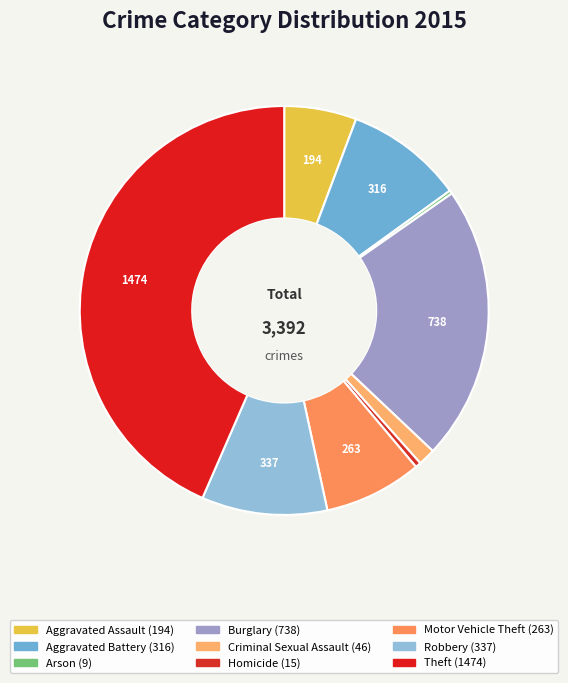

How many segments does this pie chart have?

9